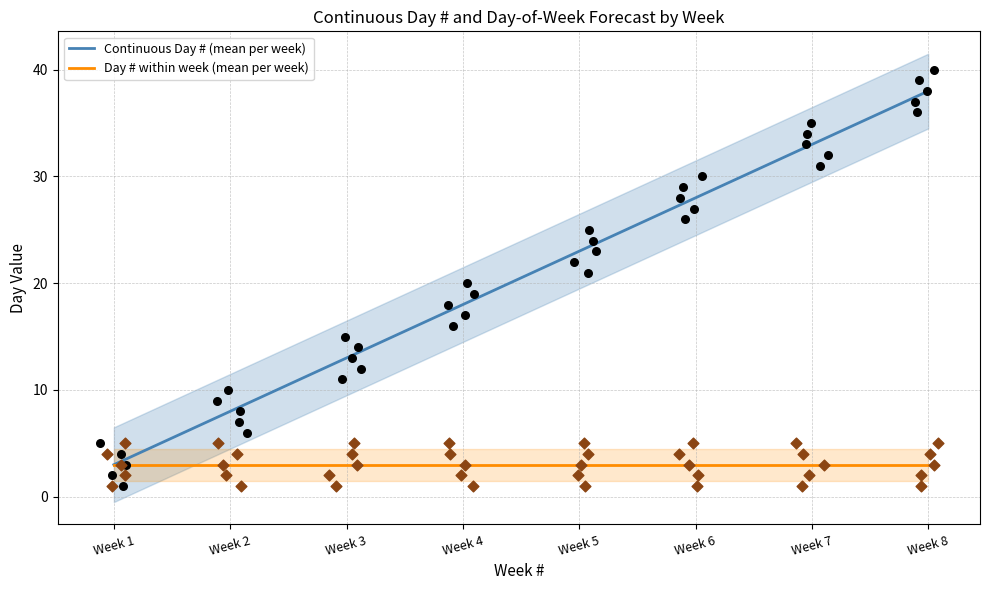

Is the value of Day # within week (mean per week) at Week 6 greater than the value of Continuous Day # (mean per week) at Week 5?

No